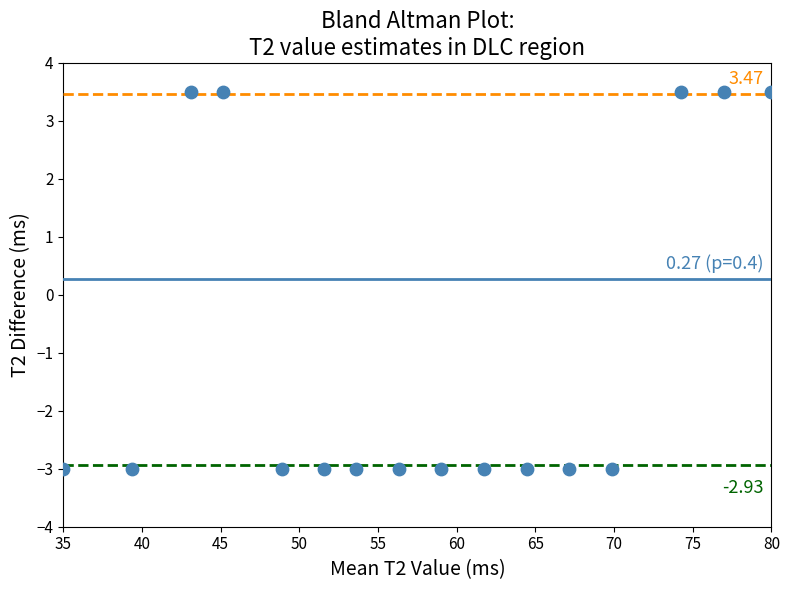

What is the range of X values (max minus min)?

45.0